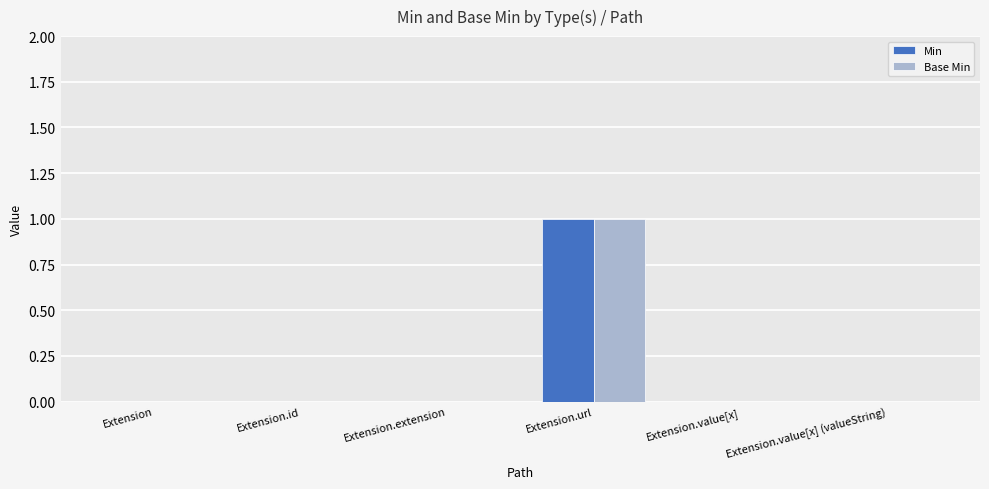

Count the number of data series in this chart.

2